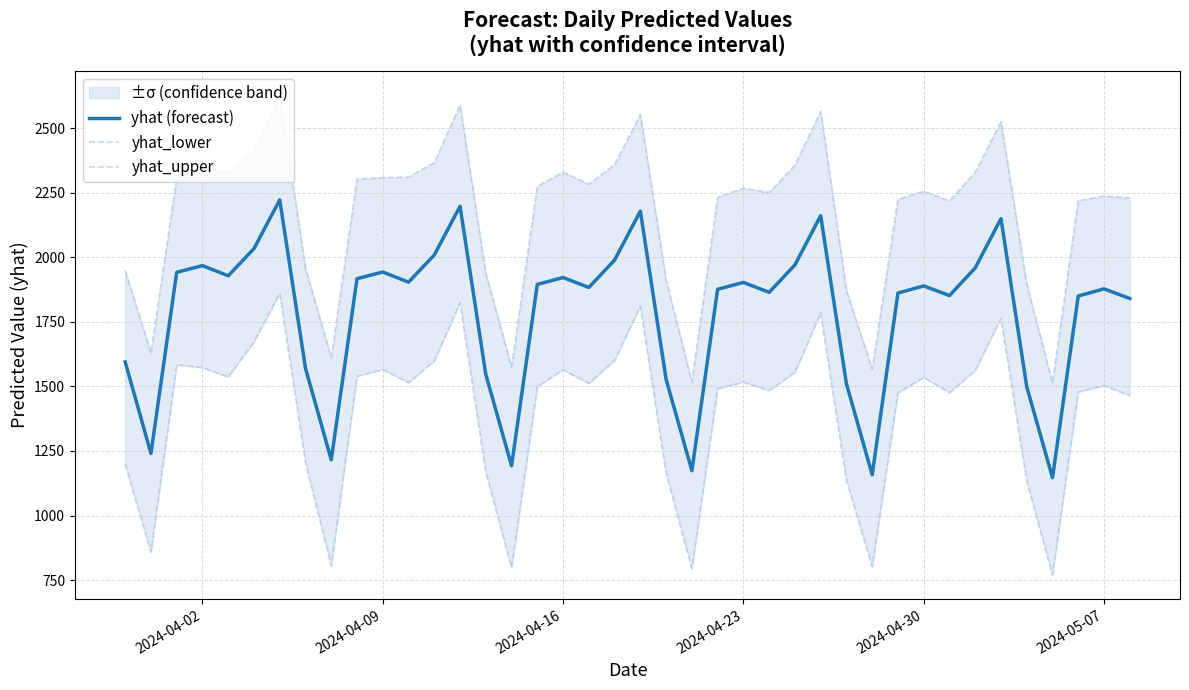

Which series has the largest range (max minus min)?

yhat_upper